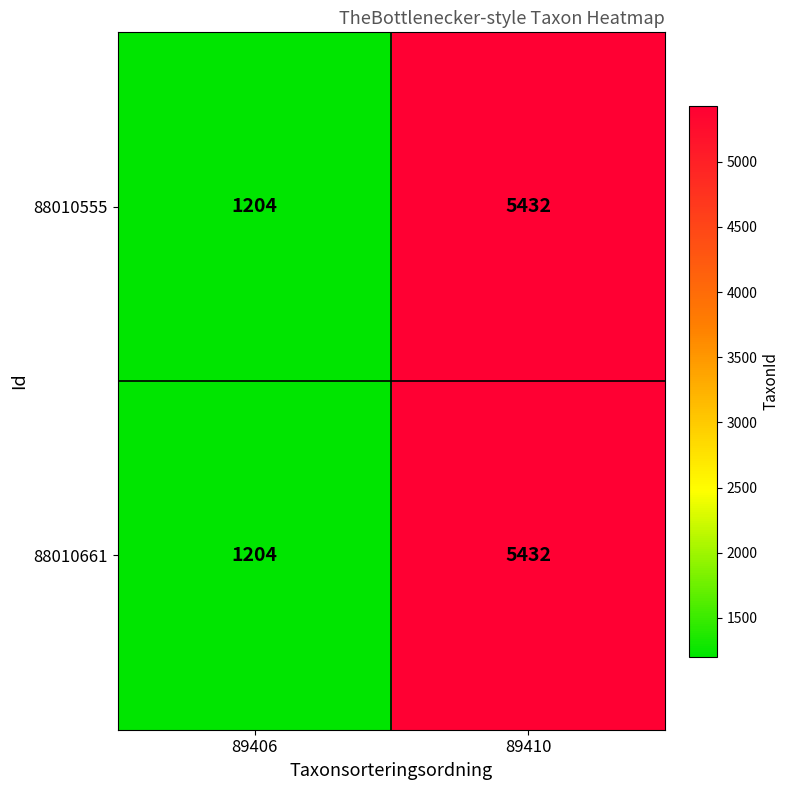

Rank the categories by 88010661 value from lowest to highest.

89406, 89410